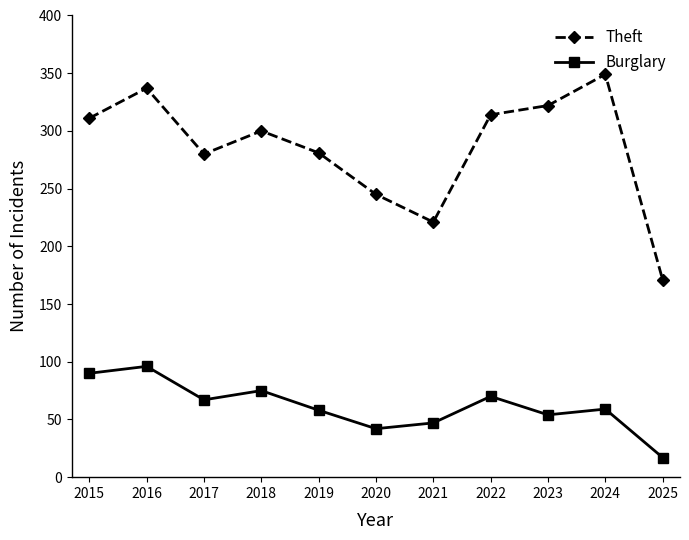

At which label does Burglary reach its peak?

2016